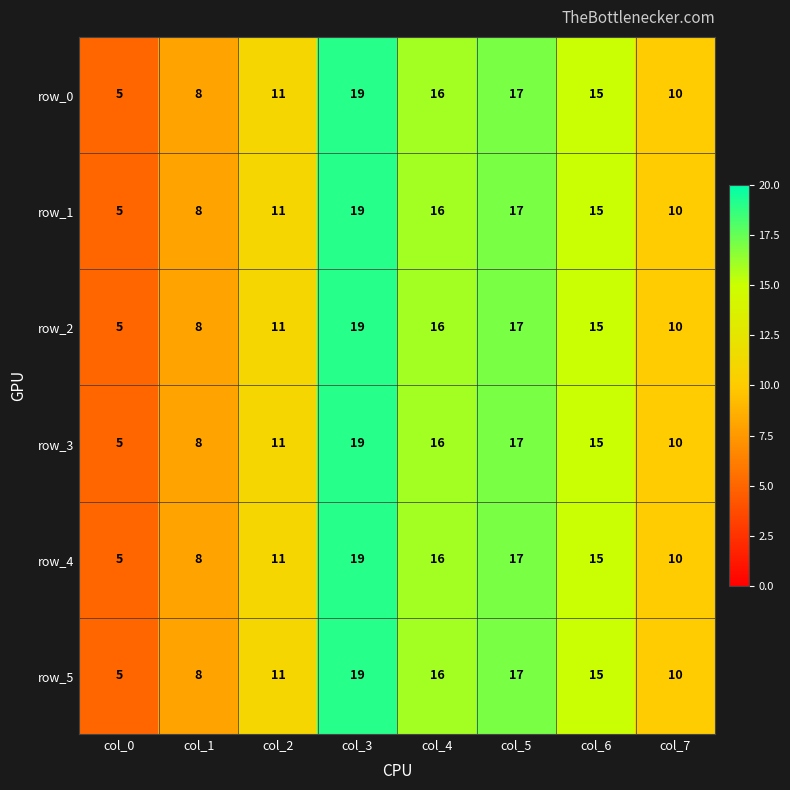

Rank the categories by row_3 value from lowest to highest.

col_0, col_1, col_7, col_2, col_6, col_4, col_5, col_3